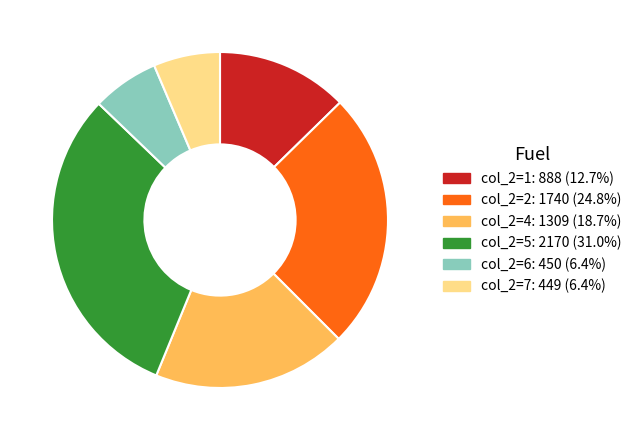

Is there any slice that represents more than half of the pie?

No